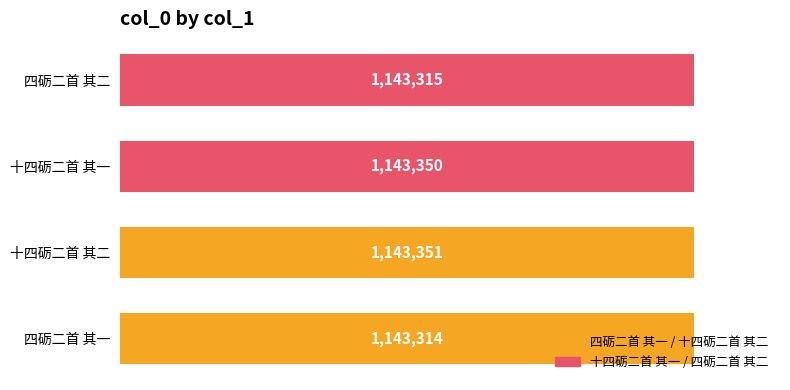

How many bars are there in total?

4